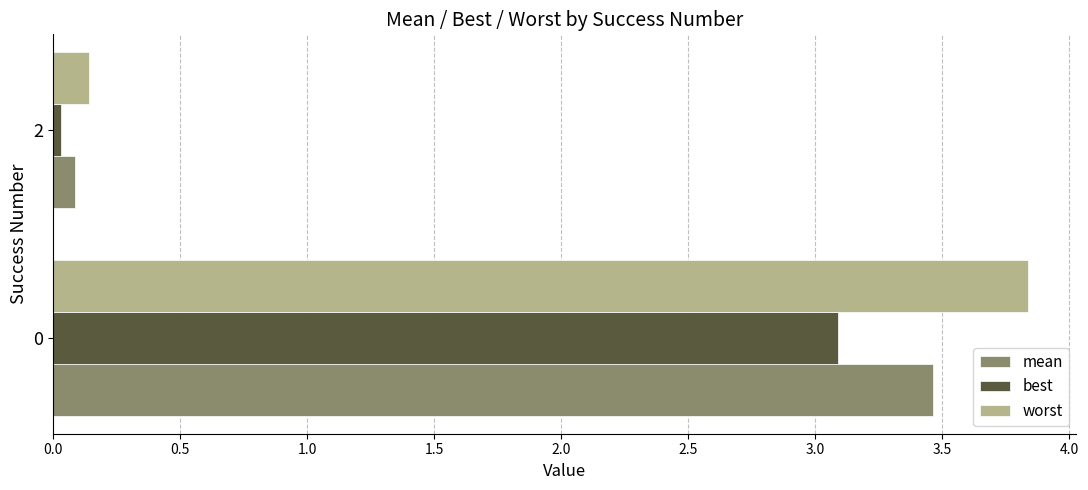

Where is best nearest to the value 1?

2